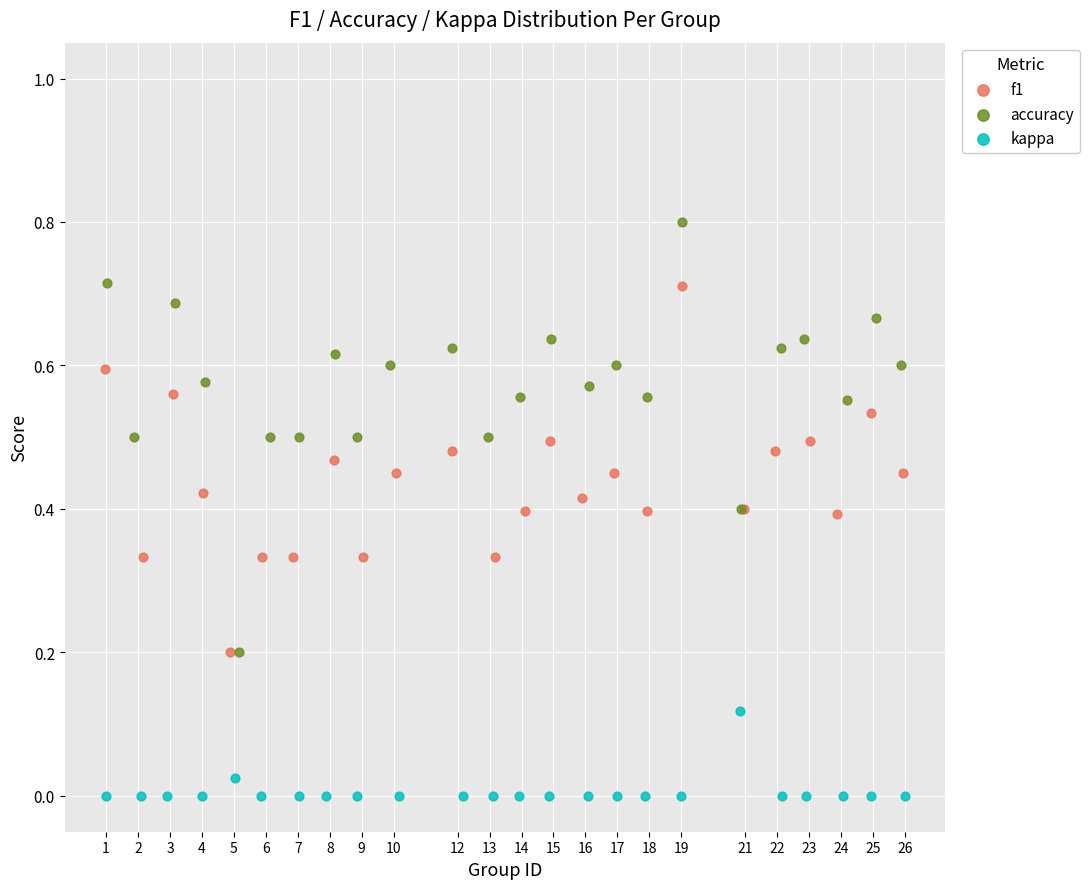

Which series reaches the maximum Y coordinate?

accuracy